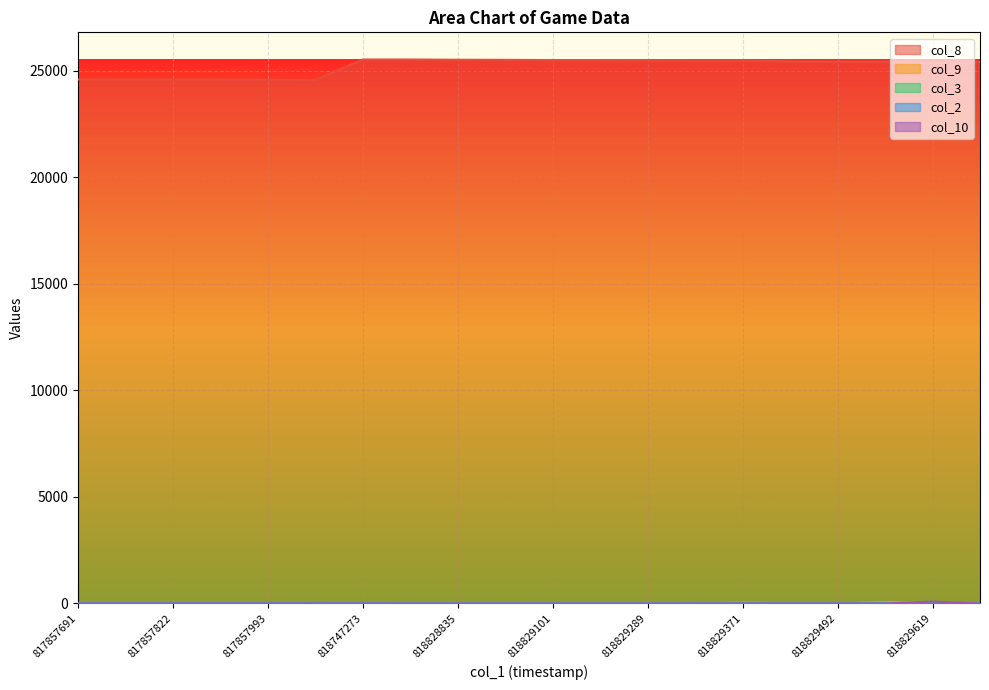

How many values in the col_10 series exceed 0?

1